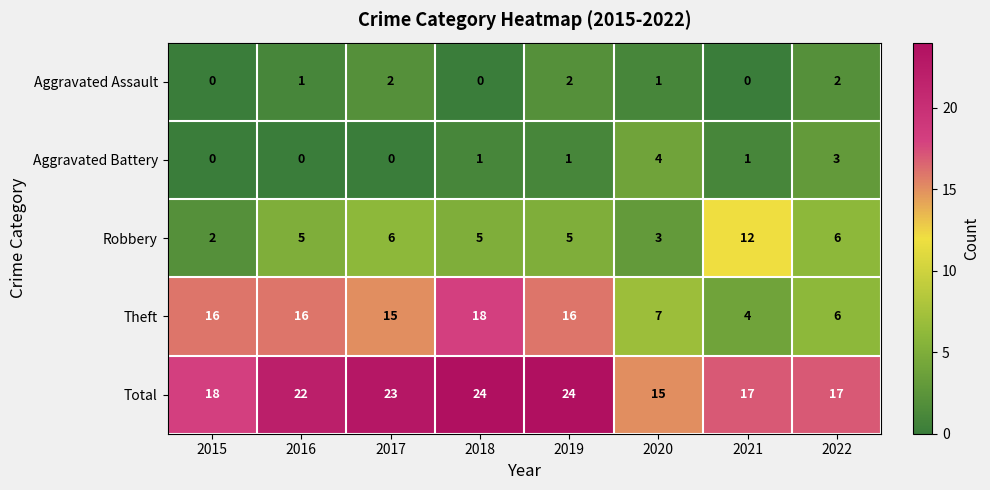

What is the maximum value shown in the chart?

24